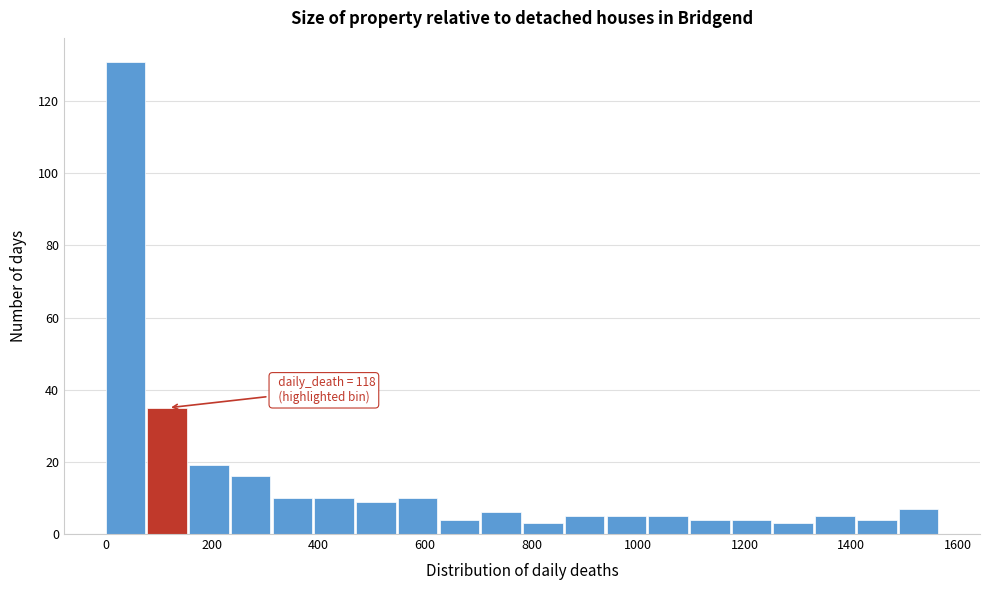

Read against the x-axis, roughly where is the centre of the tallest bar?

40